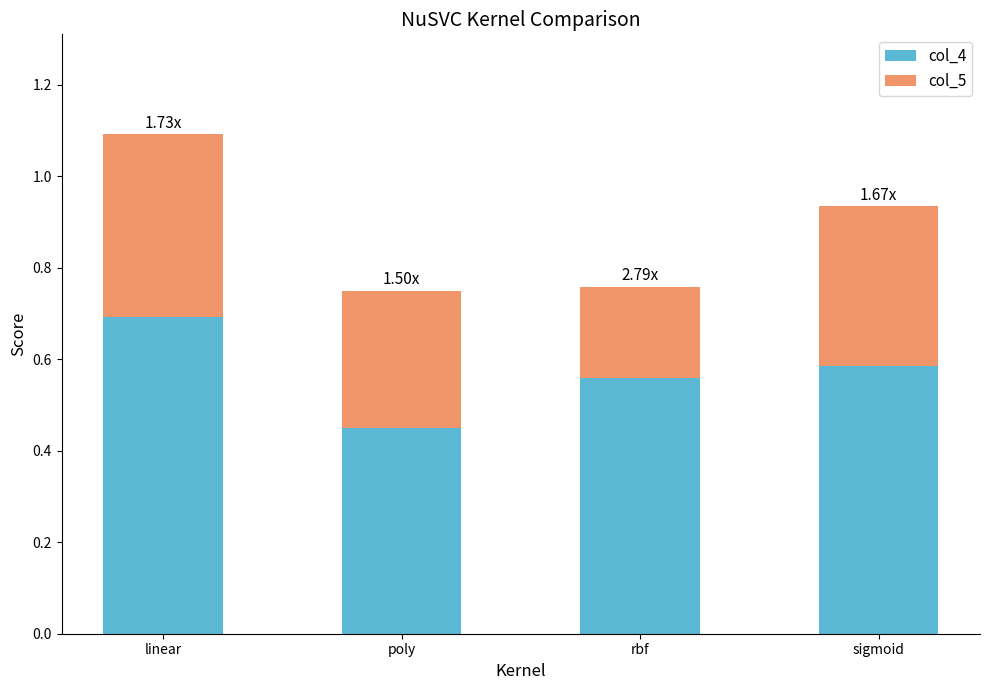

At which category is the sum across all series the highest?

linear